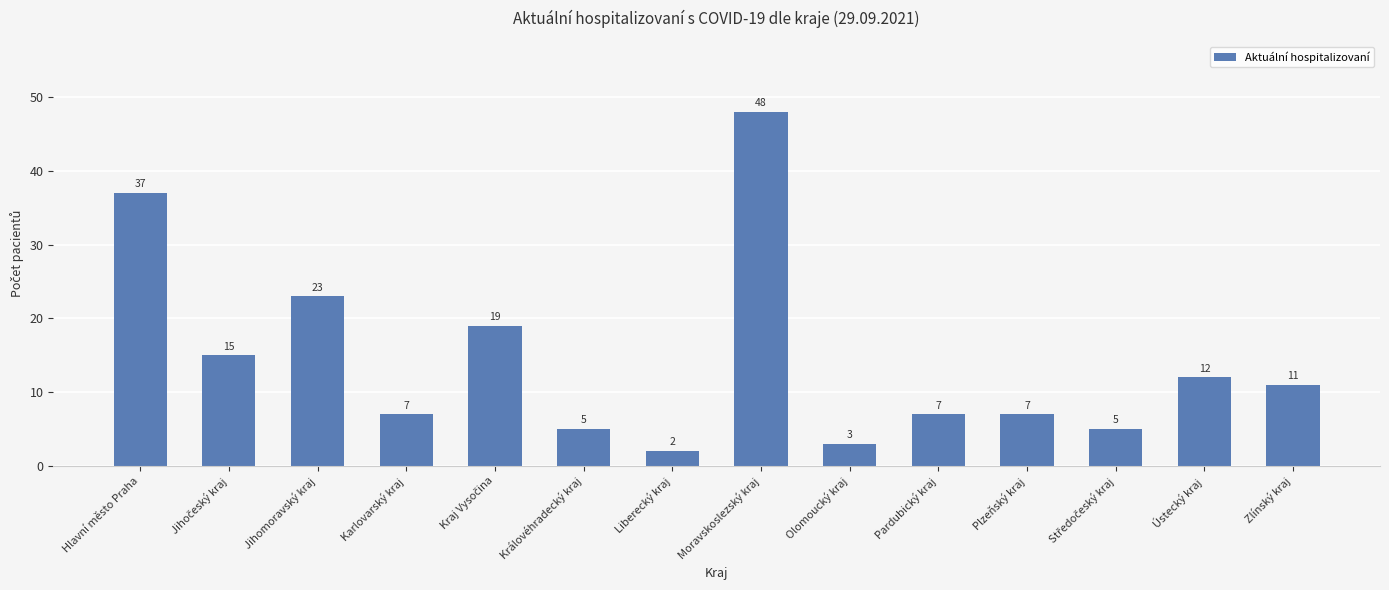

Which has a higher value, Jihomoravský kraj or Zlínský kraj?

Jihomoravský kraj